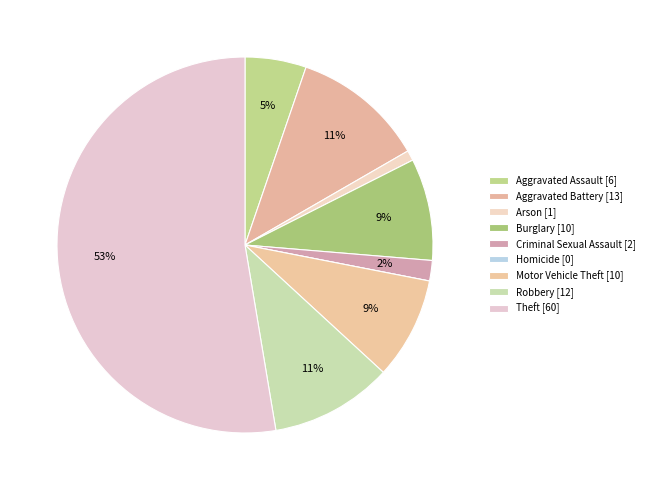

To the nearest percent, what is the difference between the Burglary and Homicide slice percentages?

9%